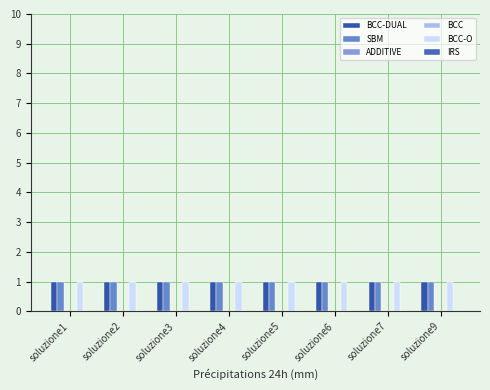

What is the lowest value of the BCC-O series?

1.0